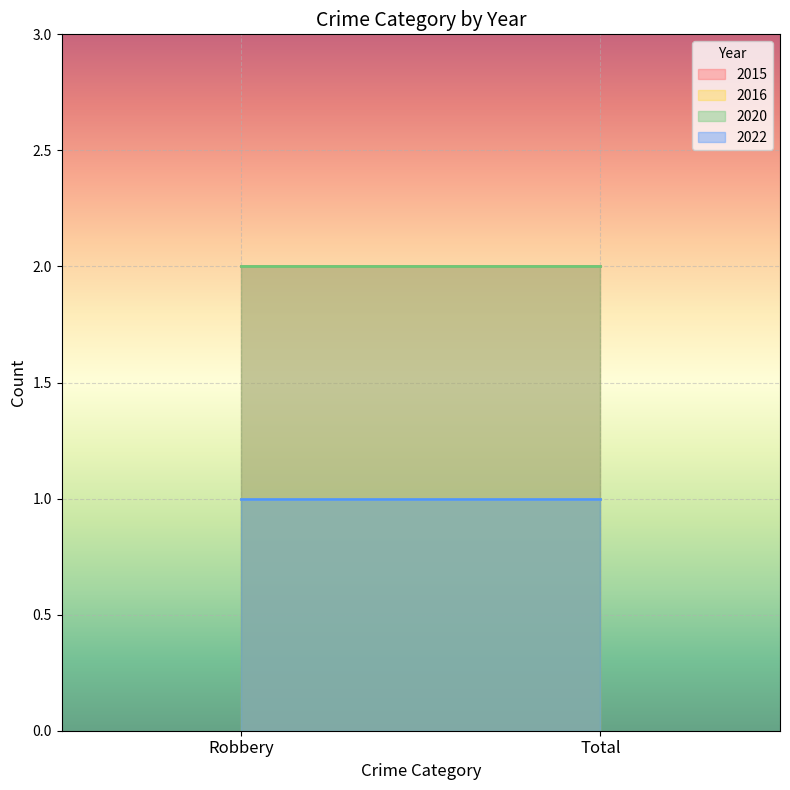

What is the smallest value displayed?

1